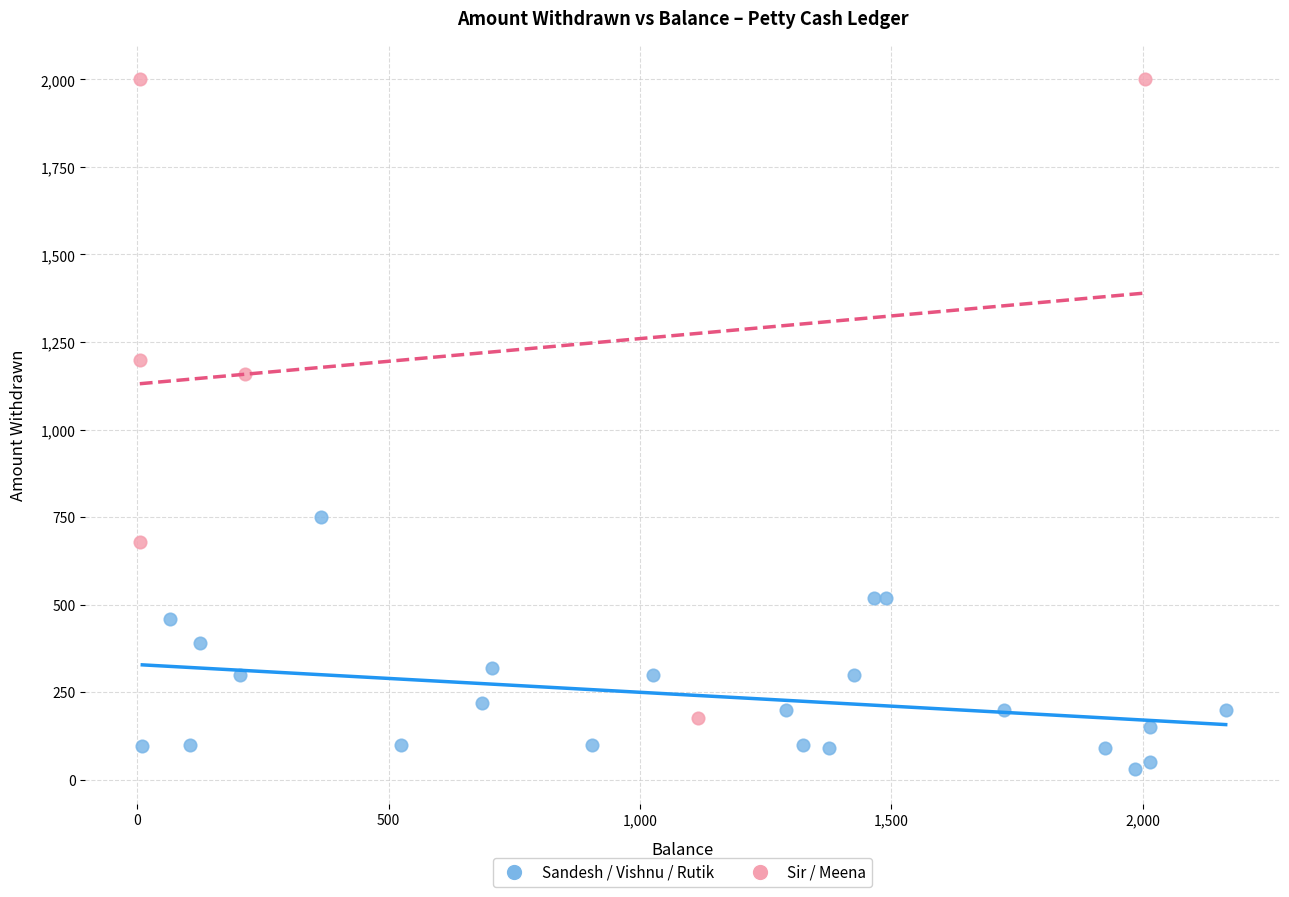

Which series has the largest Y range (max minus min)?

Sir / Meena